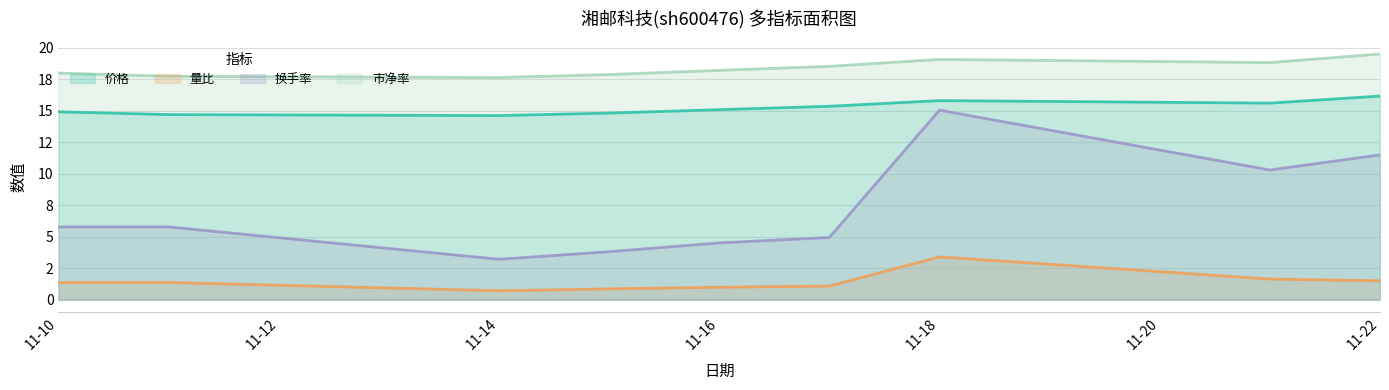

How many interior local peaks does the 价格 series have?

1